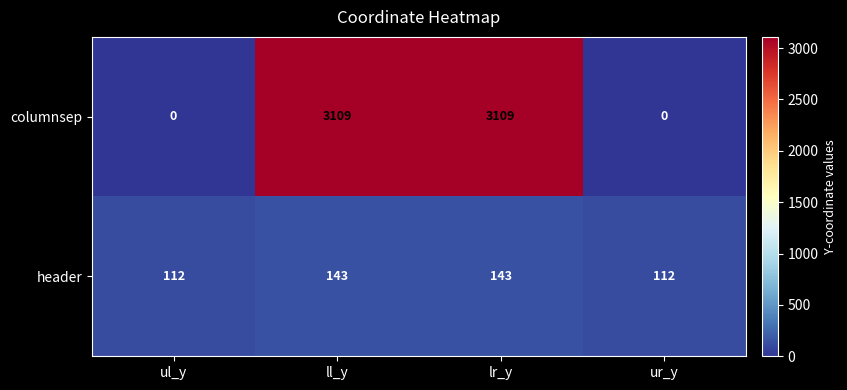

True or false: columnsep has a value of 0 at ul_y.

True